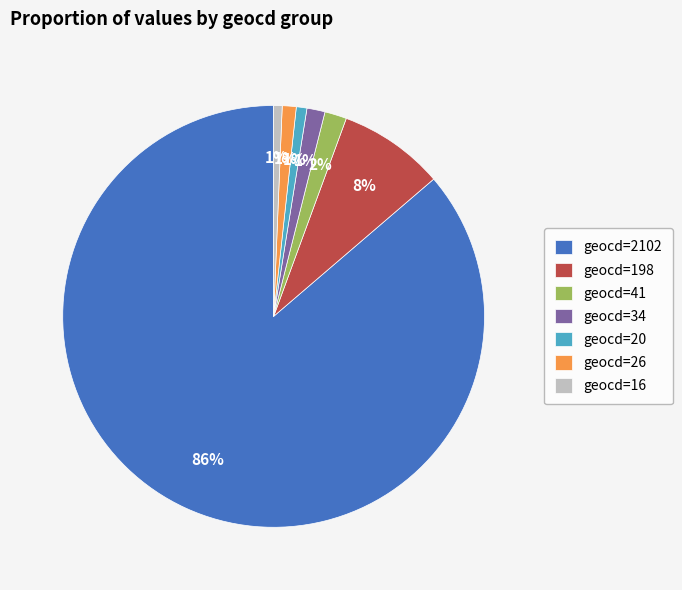

To the nearest percent, what is the average slice percentage?

14%